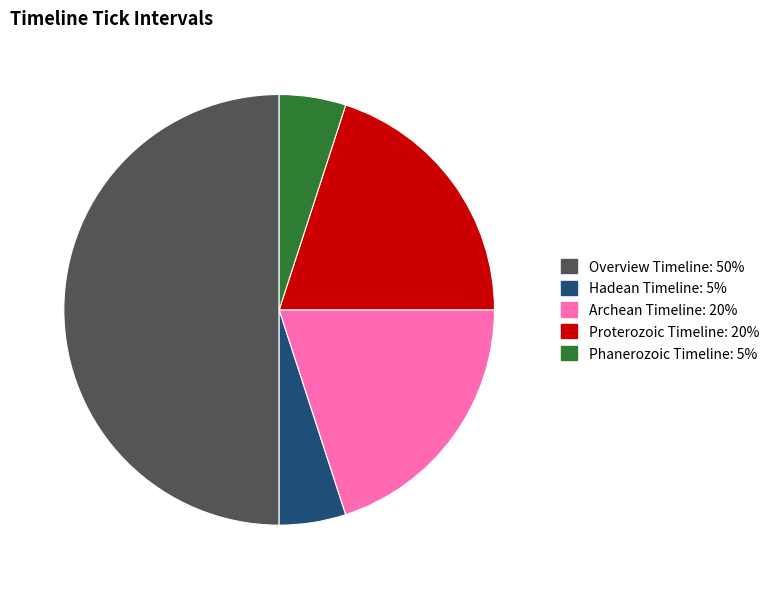

Combined, do Archean Timeline and Overview Timeline account for over 50%?

Yes